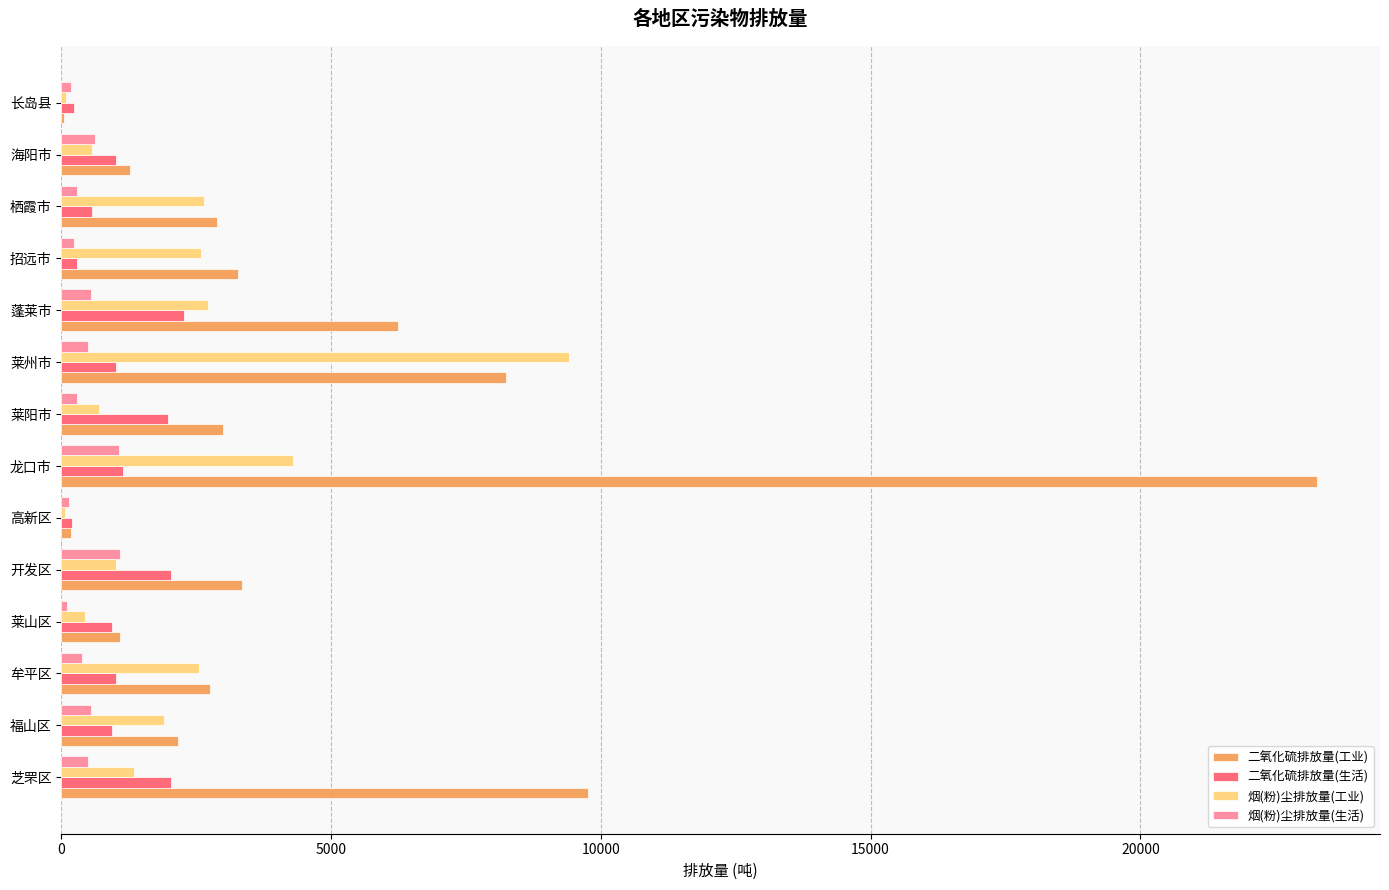

At which label is 烟(粉)尘排放量(工业) closest to 4741?

龙口市